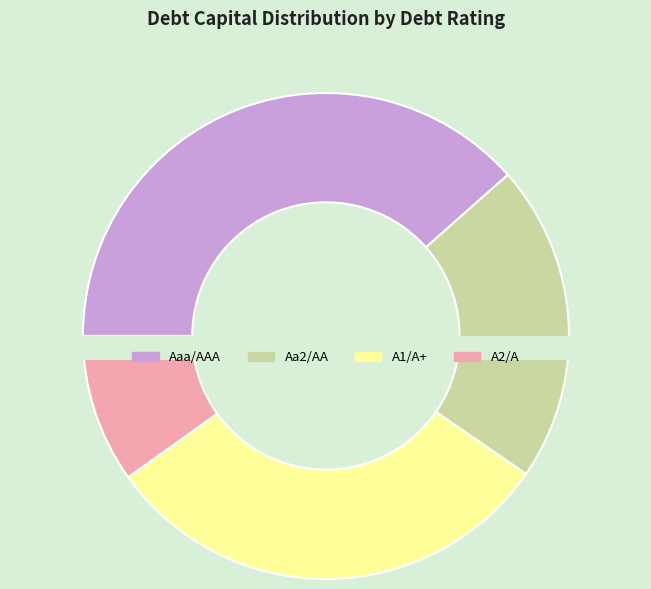

Which has a higher value, A1/A+ or Aa2/AA?

A1/A+